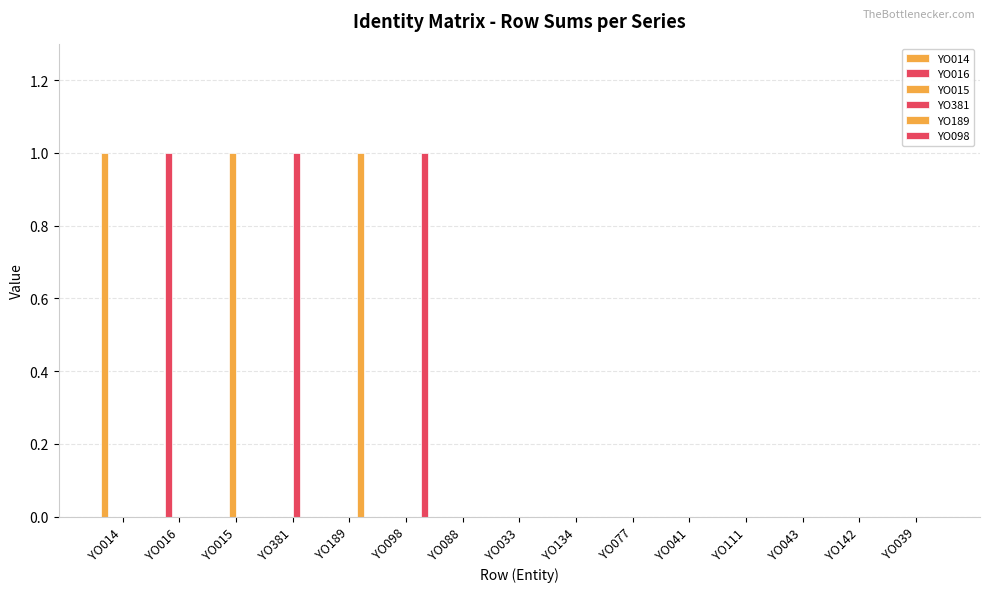

How many series are shown in this chart?

6